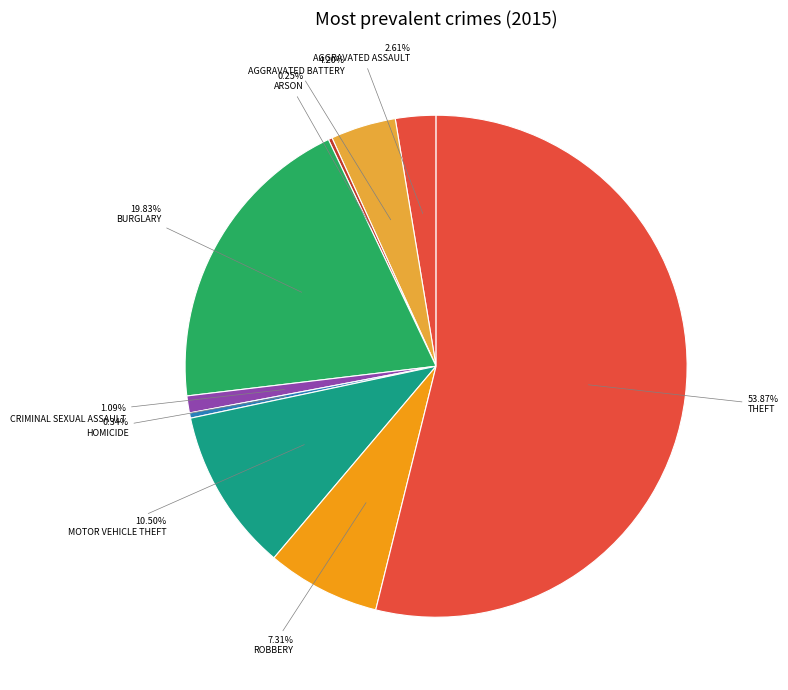

Which category has the biggest portion of the pie?

Theft